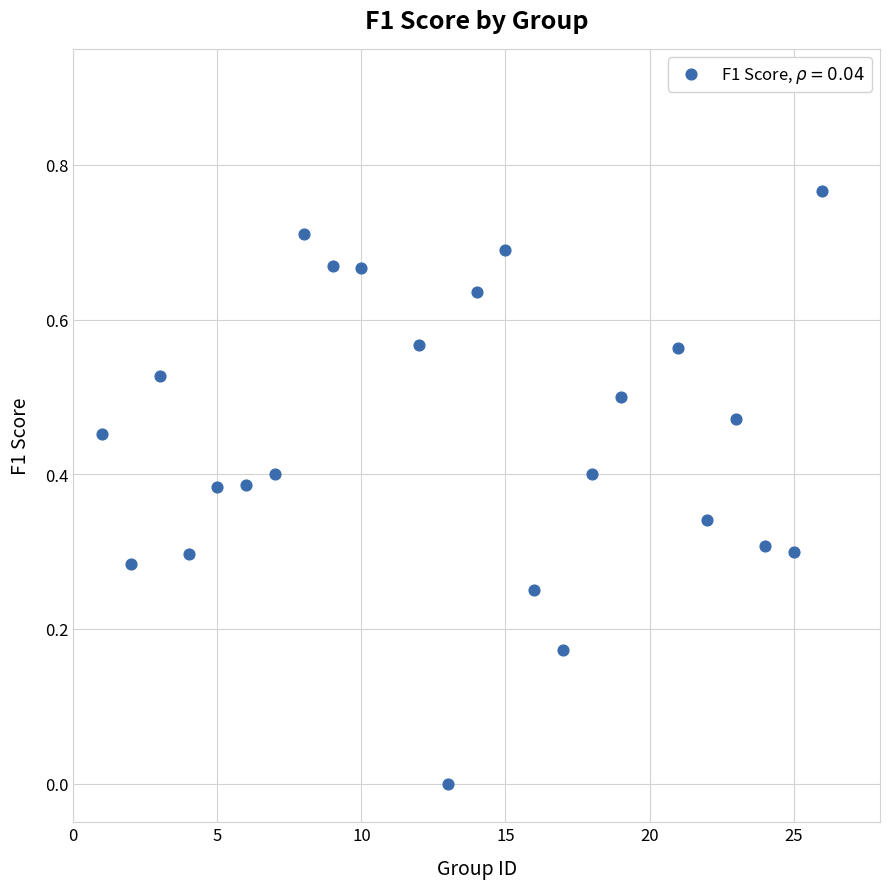

What is the range of X values (max minus min)?

25.0